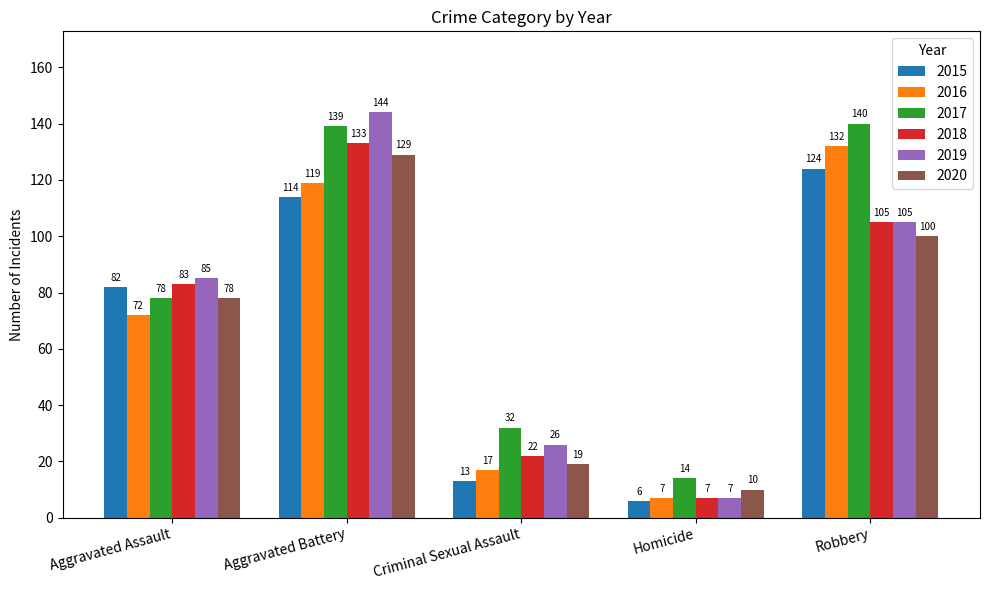

Which category has the lowest value across all series?

Homicide